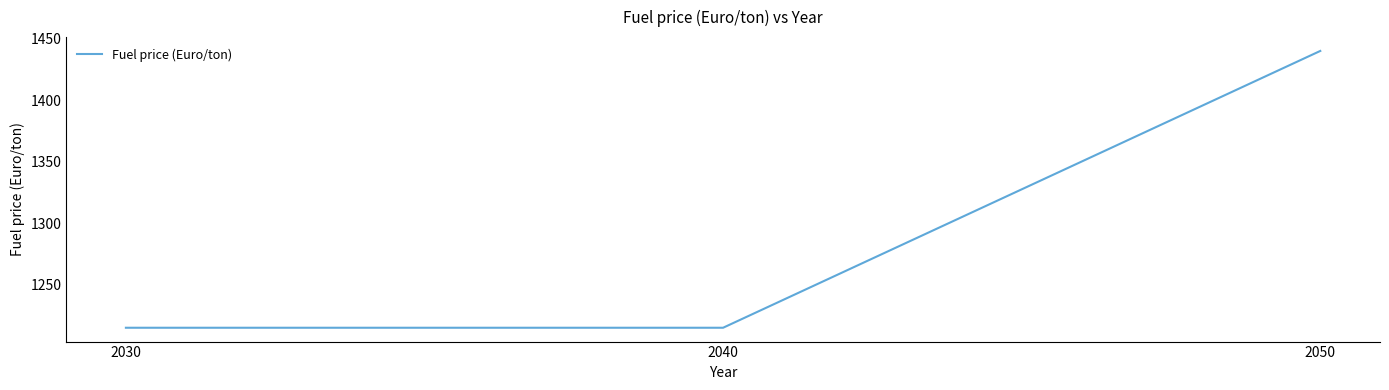

How many lines are shown in the chart?

1